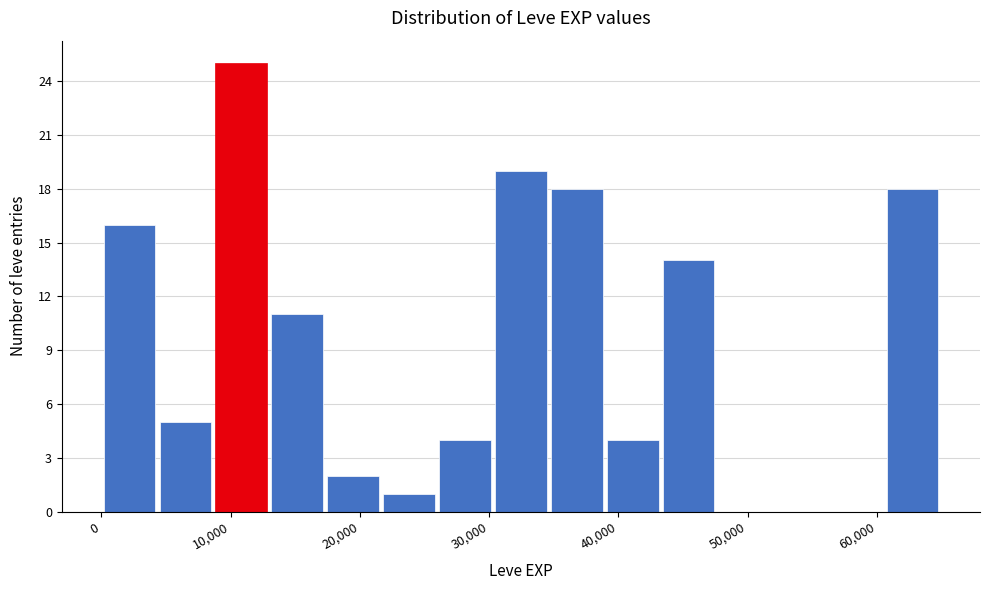

What is the height of the bar covering 22000 to 26000 on the x-axis? Neither the bar edges nor the heights are printed on the chart, so give them approximately, as read against the axes.

1